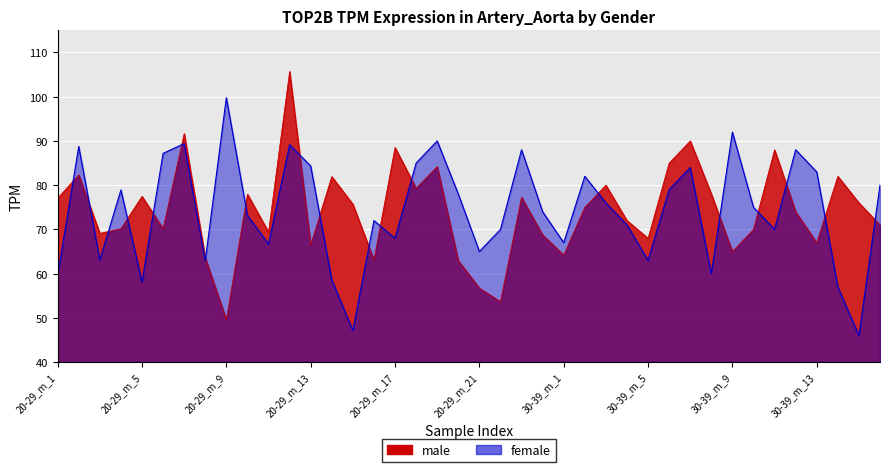

How many lines are shown in the chart?

2